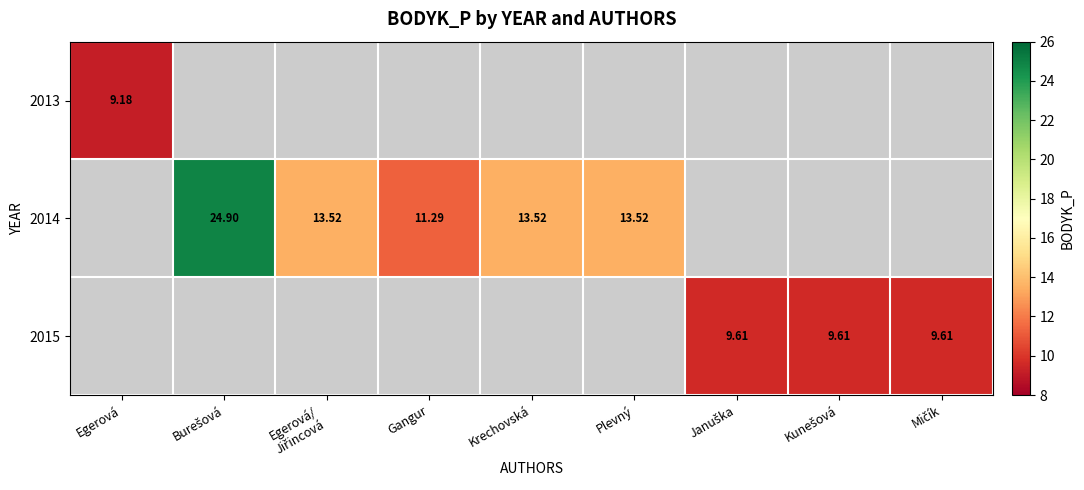

Which has a higher value, Egerová or Mičík?

Mičík